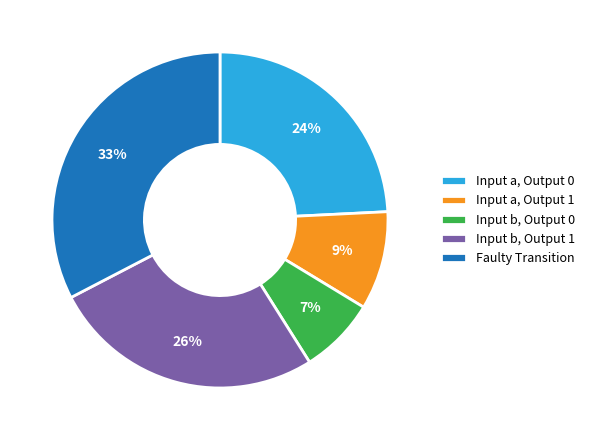

Between Input a, Output 0 and Input b, Output 0, which is larger?

Input a, Output 0